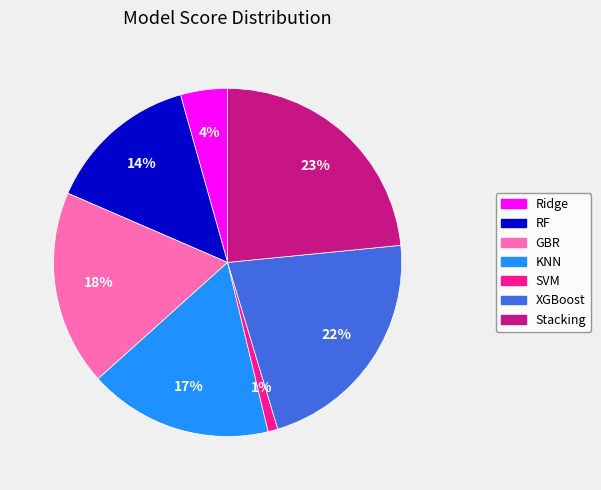

Between Stacking and KNN, which is larger?

Stacking